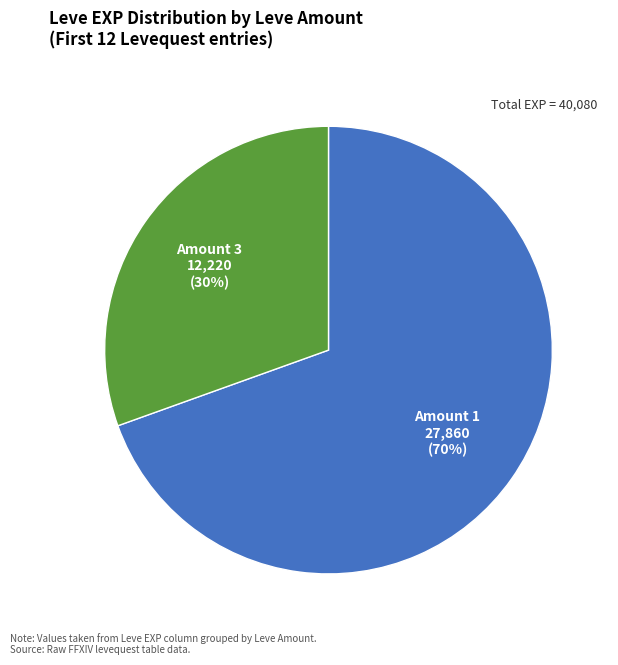

To the nearest percent, what percentage of the pie is Amount 3?

30%